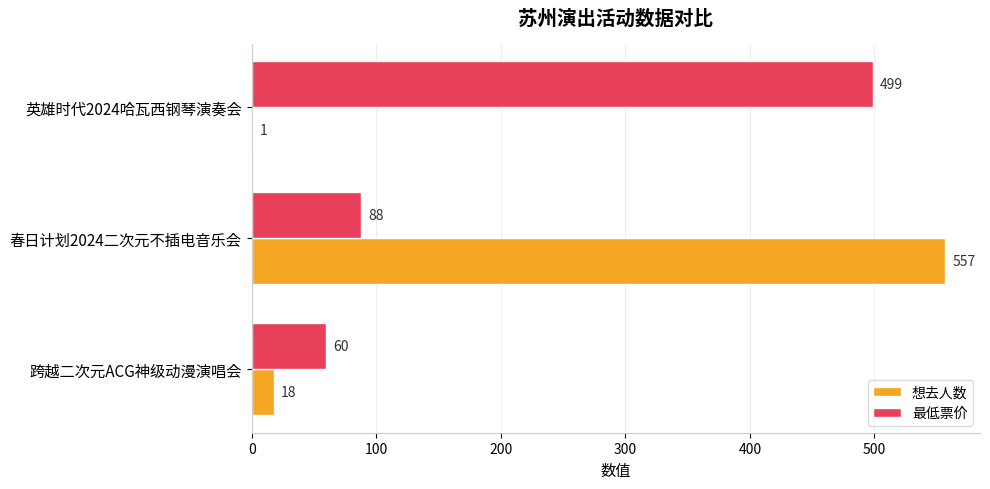

What is the sum of all 想去人数 values?

576